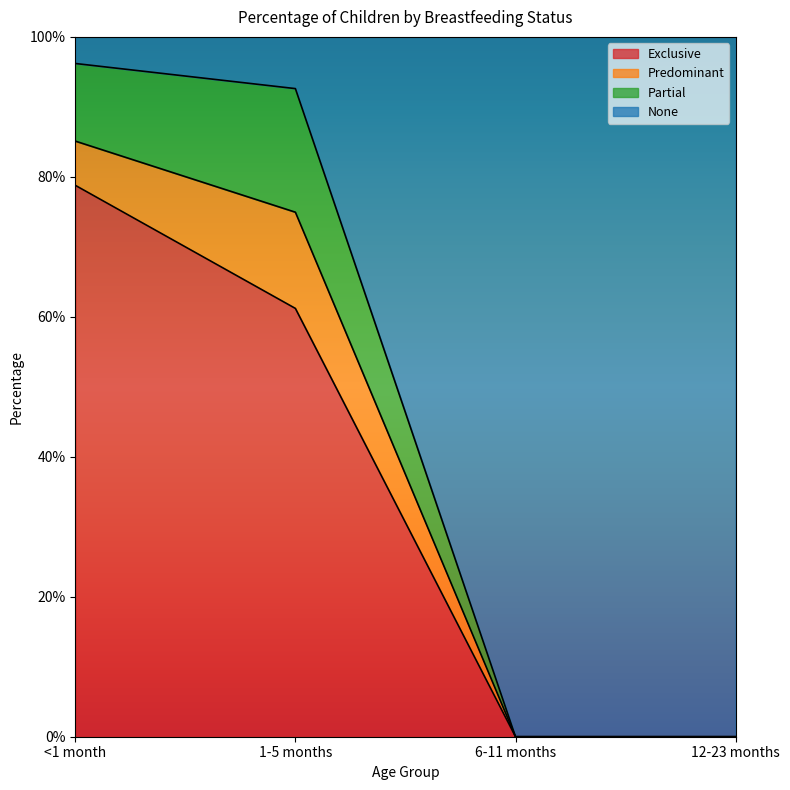

Does the chart display data point markers on the line(s)?

No